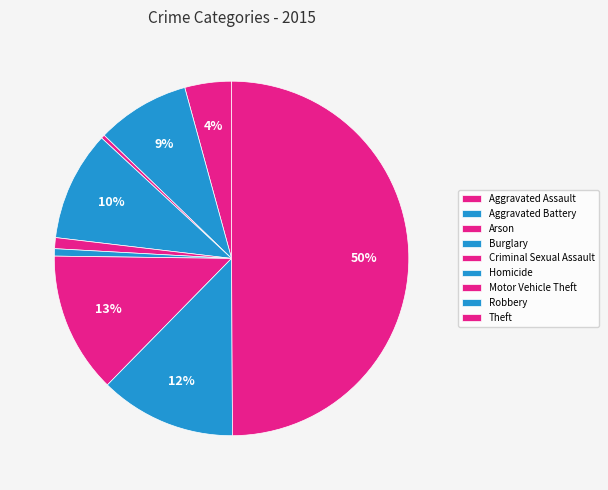

The Theft slice represents 55% of the pie. True or false?

False